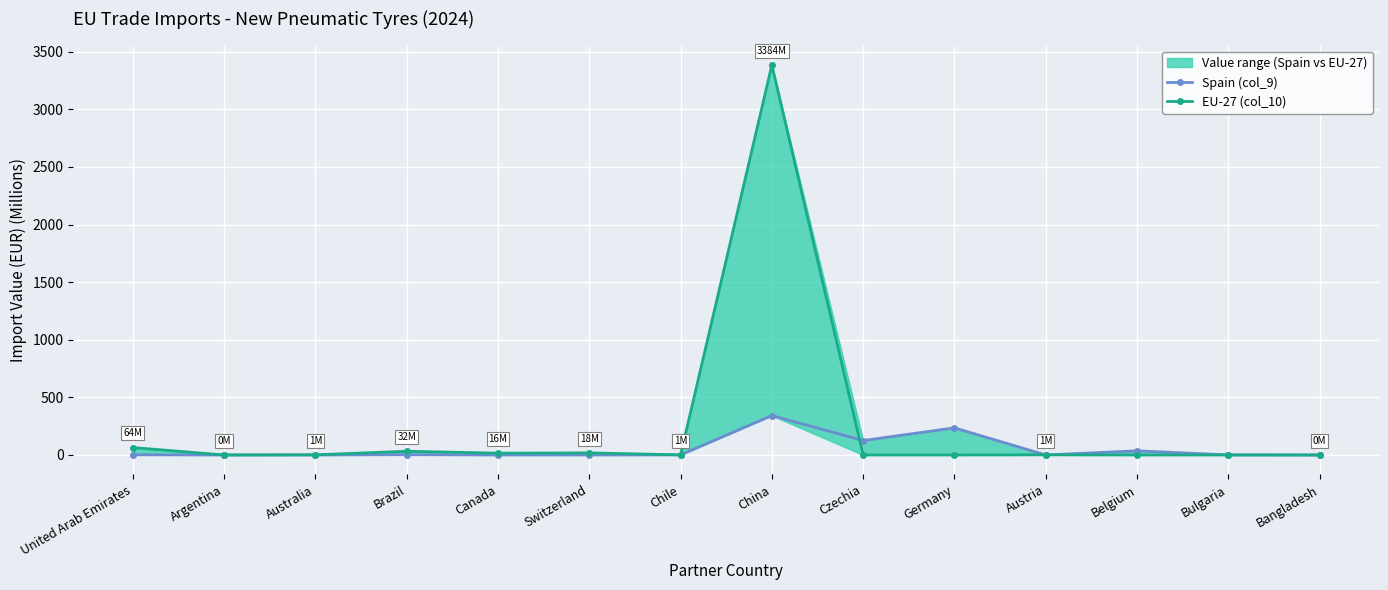

Which series has the largest total across all categories?

EU-27 (col_10)